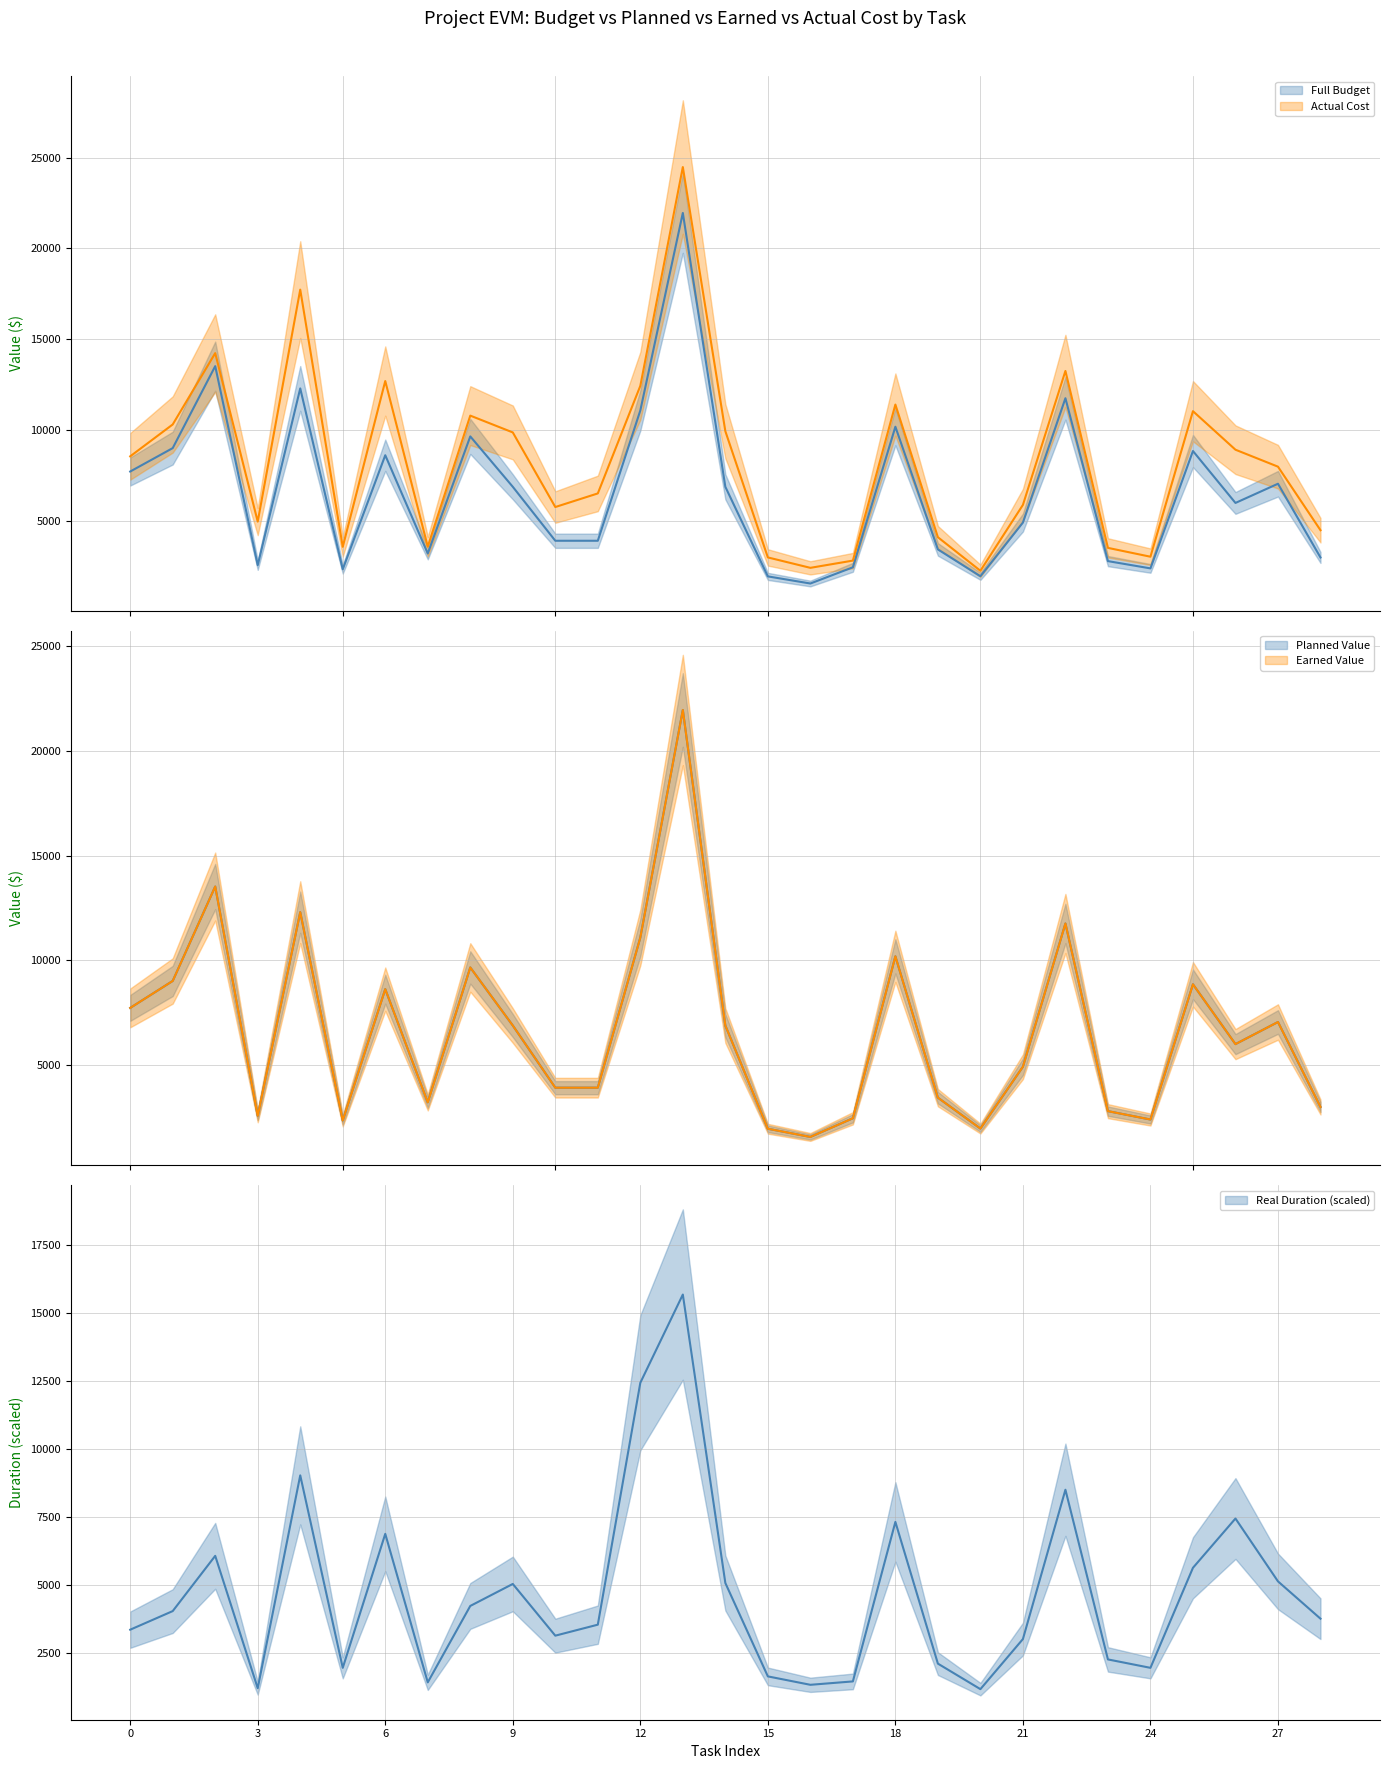

True or false: Real Duration (scaled) has more than 1 interior local peaks.

True